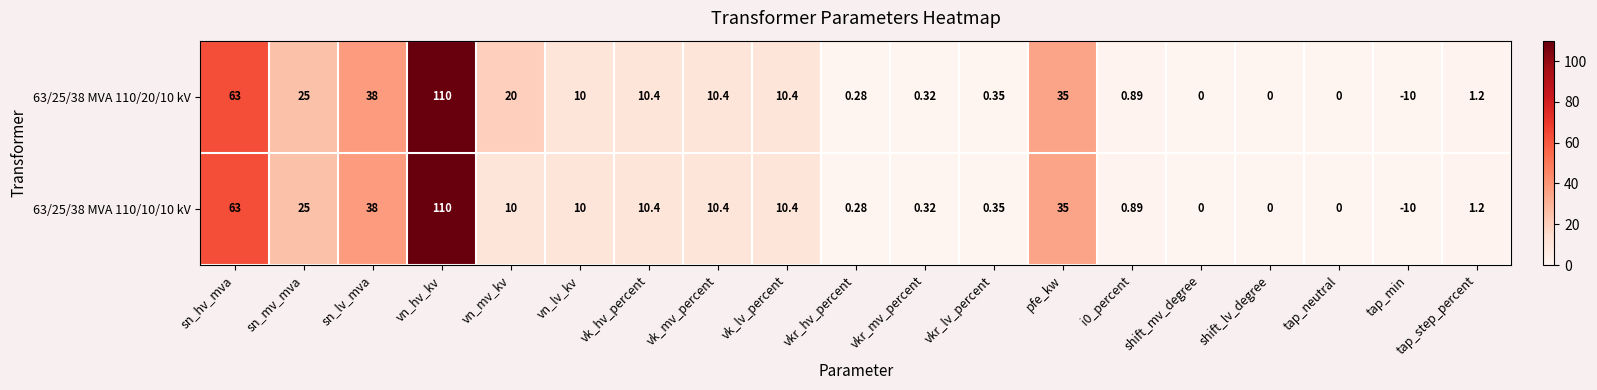

Which label corresponds to the largest value in the chart?

vn_hv_kv